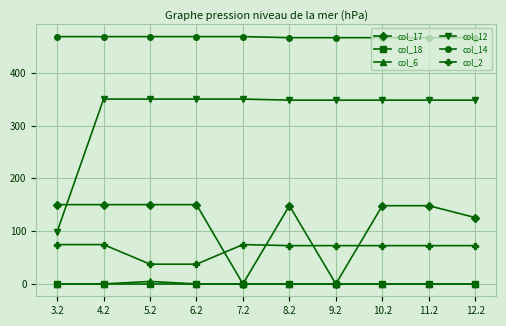

At how many categories does at least one series exceed 201?

10